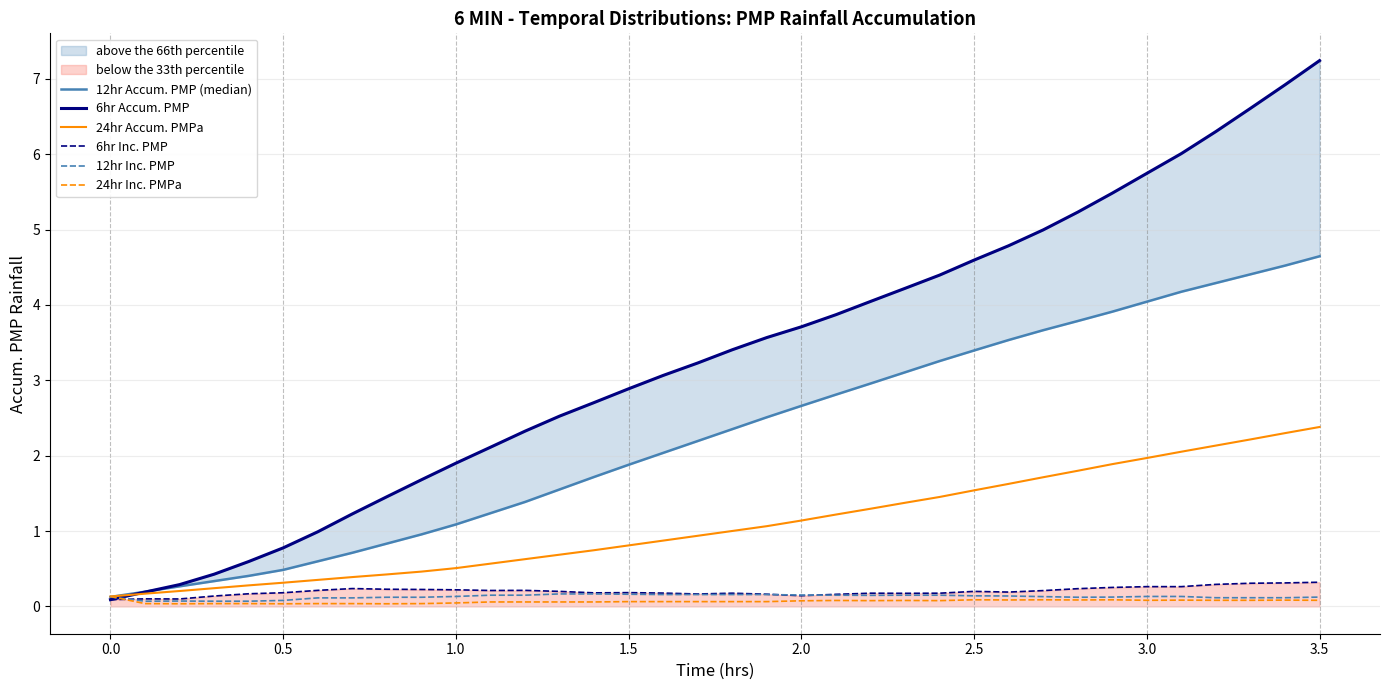

The 24hr Inc. PMPa series shows 0.1 at 2.5. True or false?

True